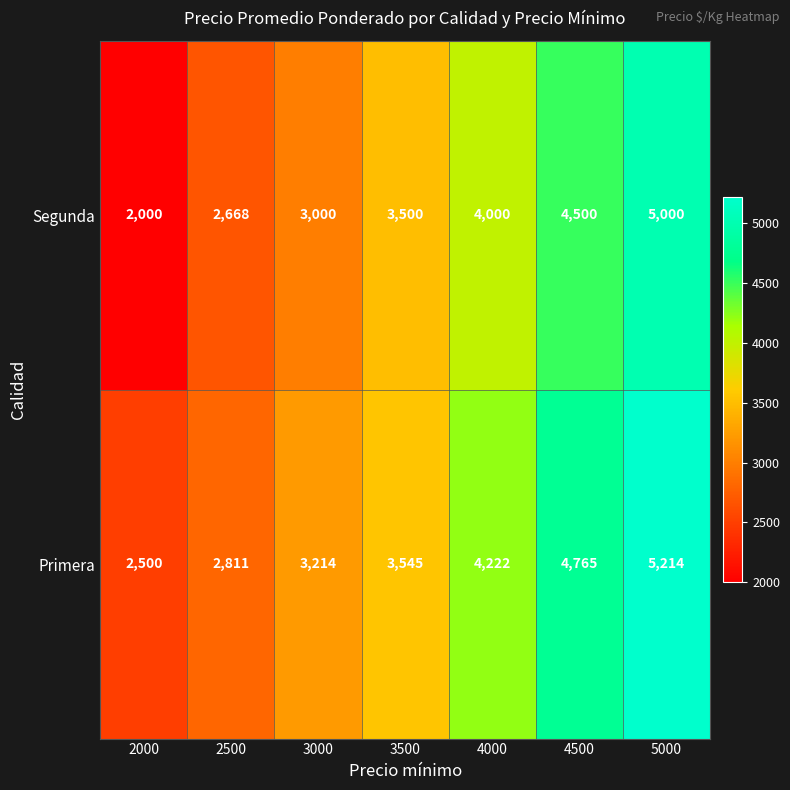

Which series has the largest total across all categories?

Primera